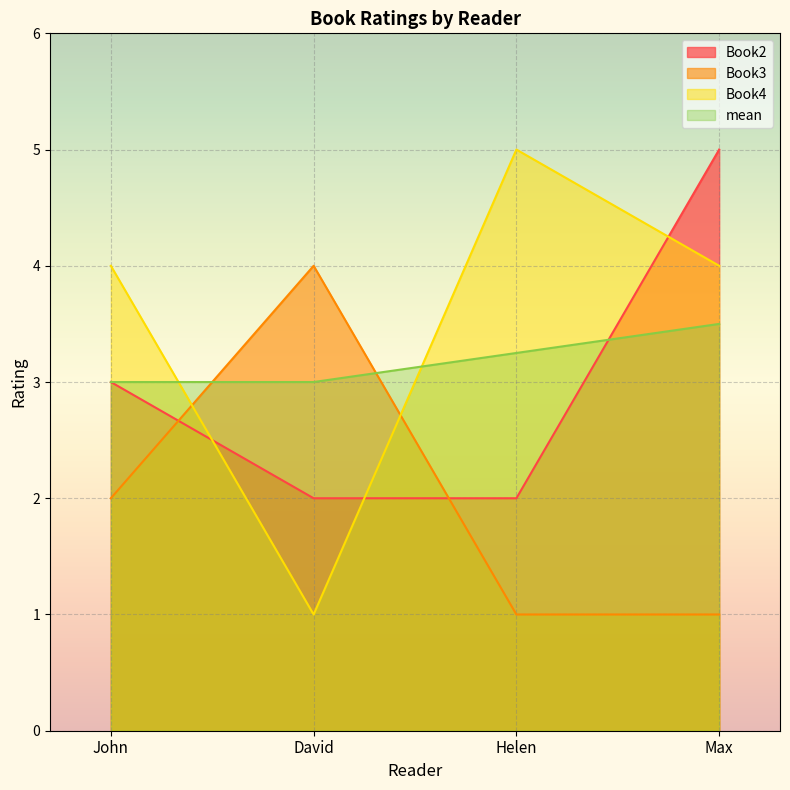

Is it true that Book2 equals 1.3 at Max?

False